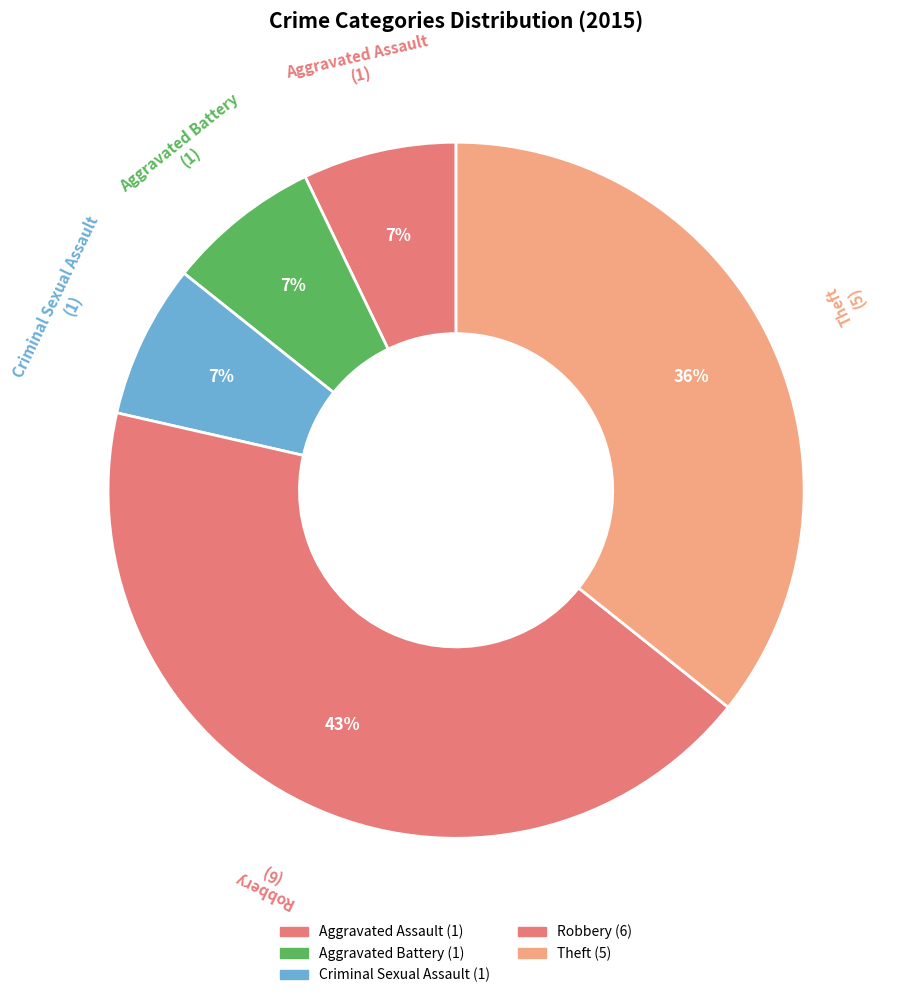

Do Aggravated Battery and Theft together represent more than half of the pie?

No